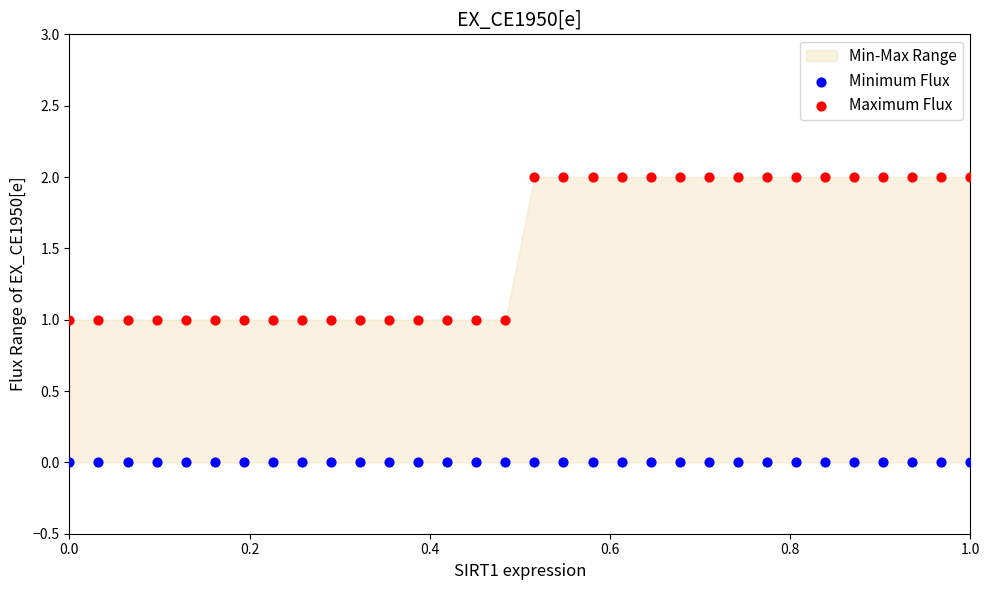

Which series contains the highest Y value?

Maximum Flux